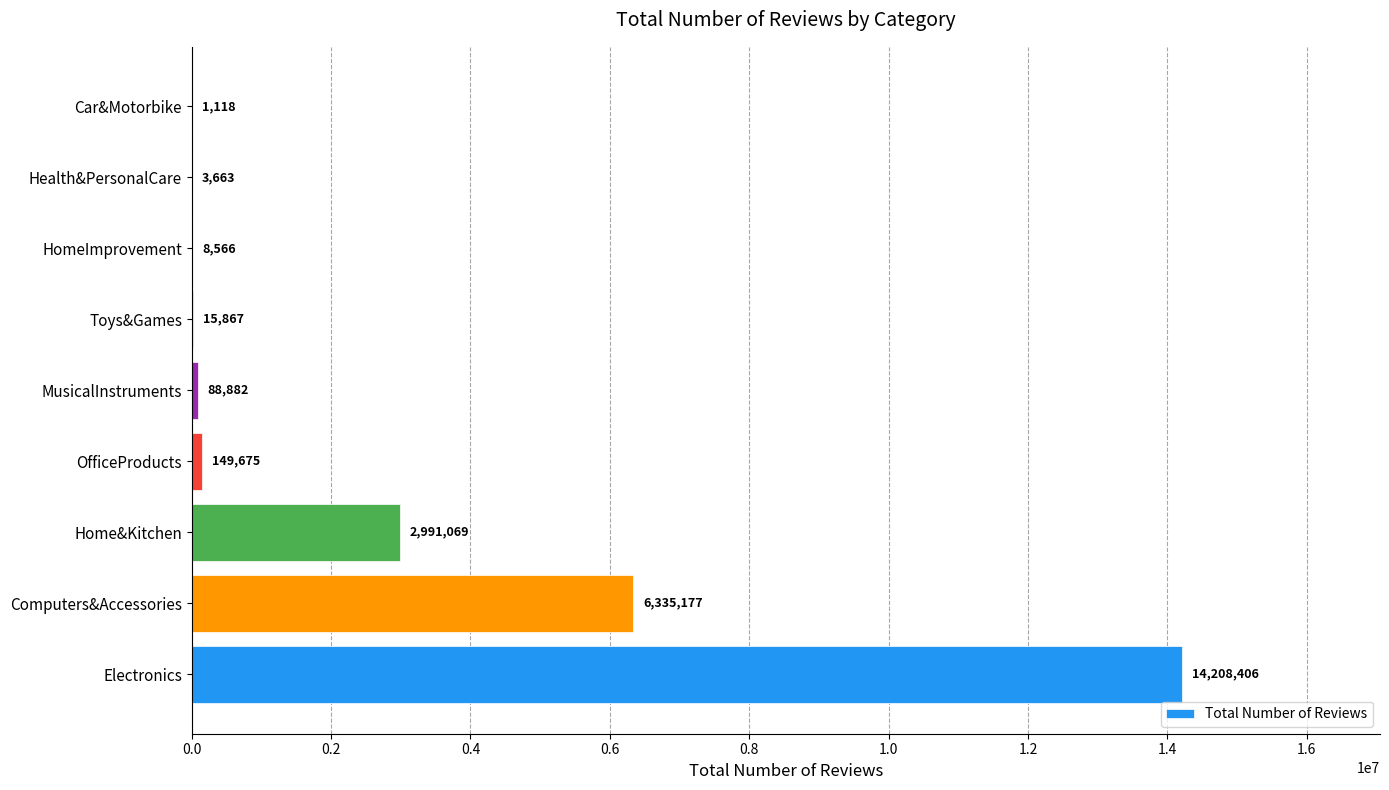

What is the sum of the values at Computers&Accessories and OfficeProducts?

6484852